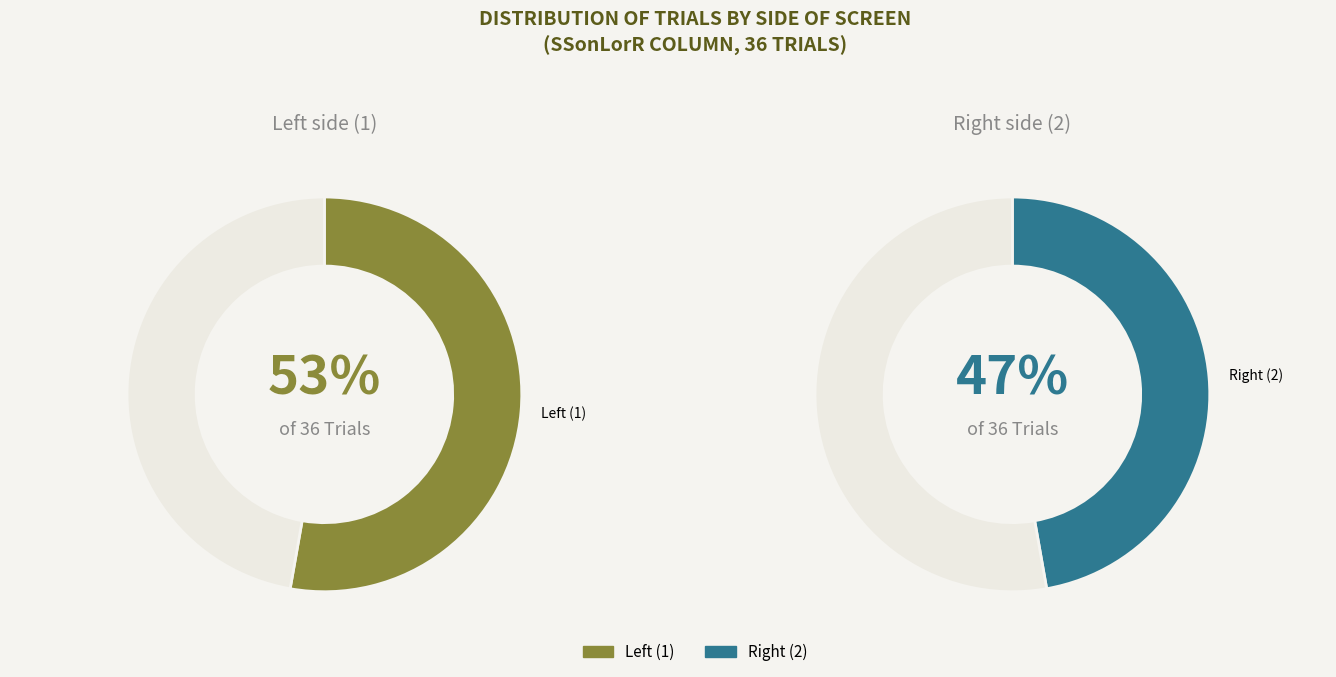

Rank the categories by value from lowest to highest.

SSonLorR_2, SSonLorR_1